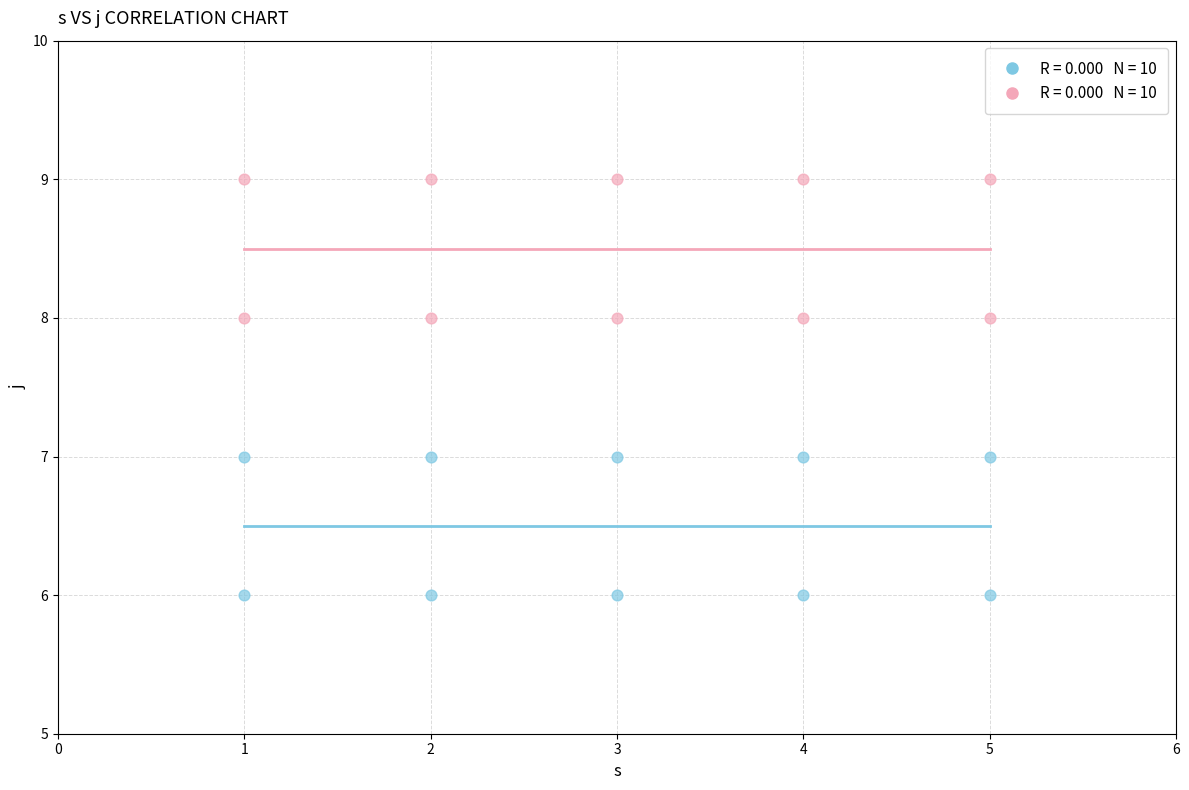

Across all data points, what is the range of Y values (max minus min)?

3